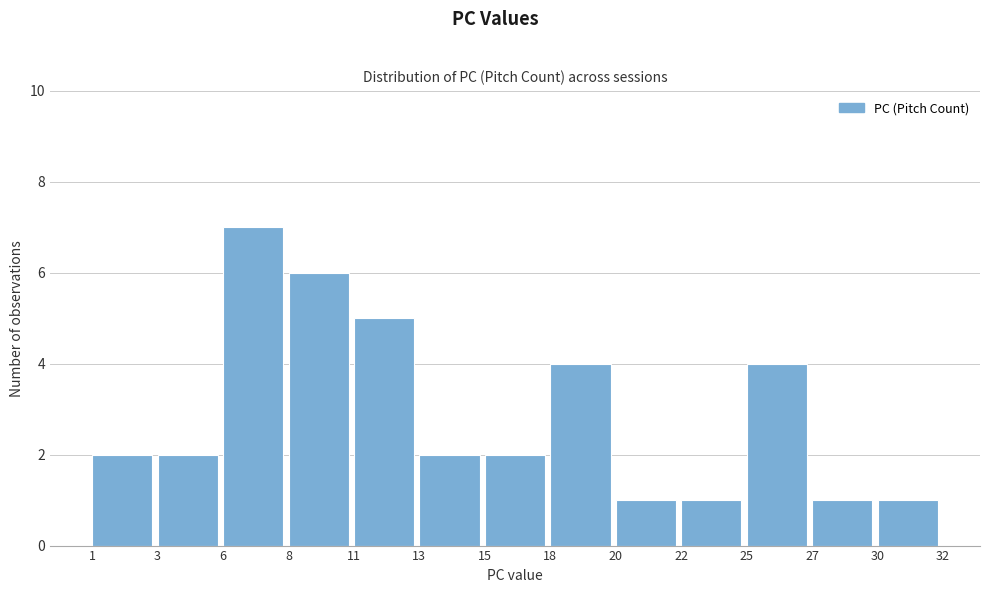

Reading left to right, list all the values displayed in this chart.

2	2	7	6	5	2	2	4	1	1	4	1	1